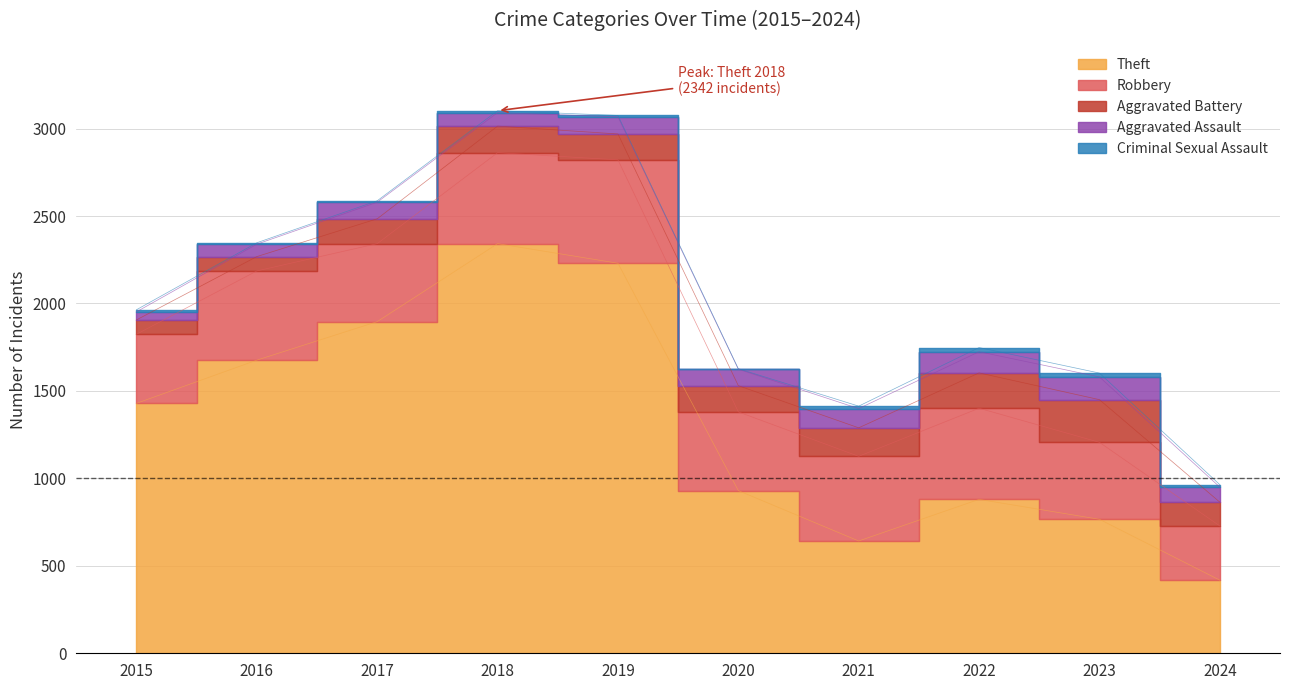

True or false: Criminal Sexual Assault and Robbery cross at least once.

False